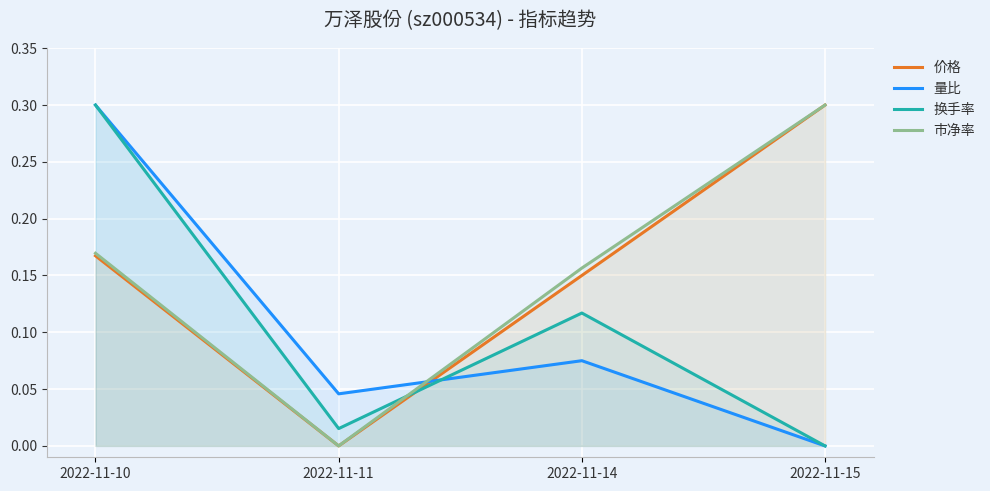

Which series ends up on top after the final intersection of 量比 and 换手率?

换手率